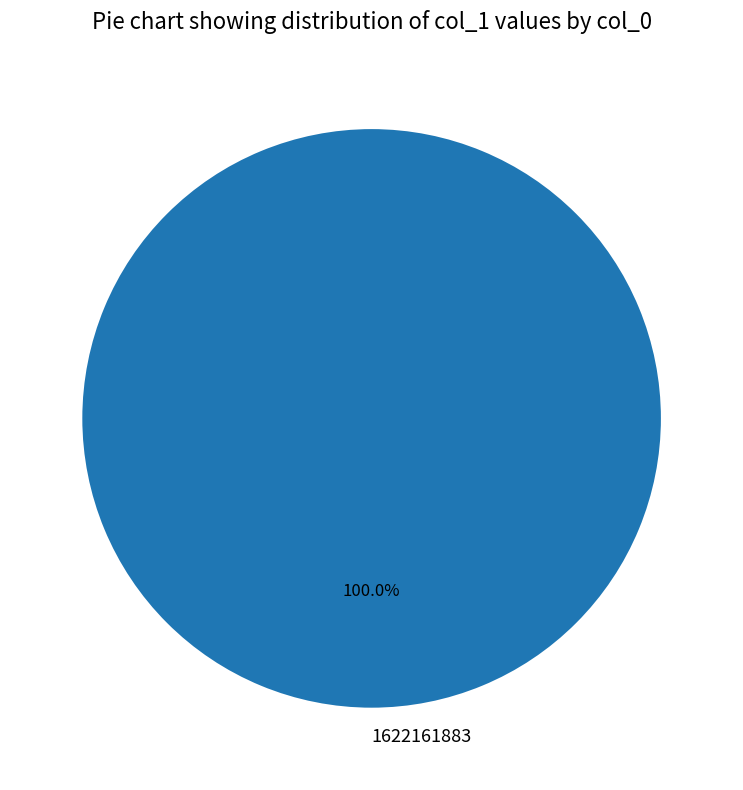

Does 1622161883 represent more than half of the total?

Yes